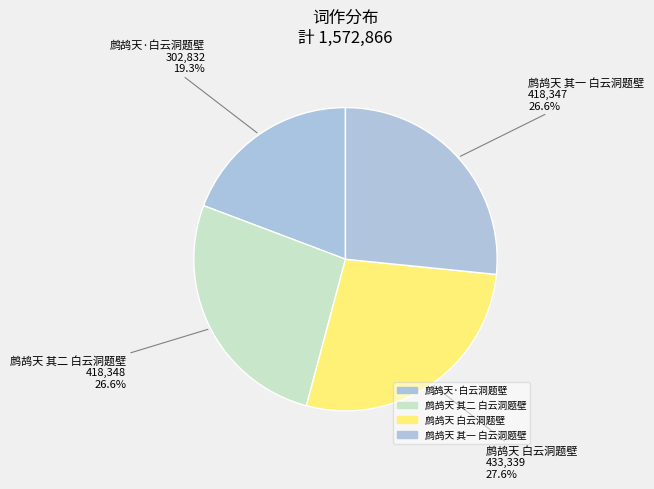

Does any single category account for the majority?

No